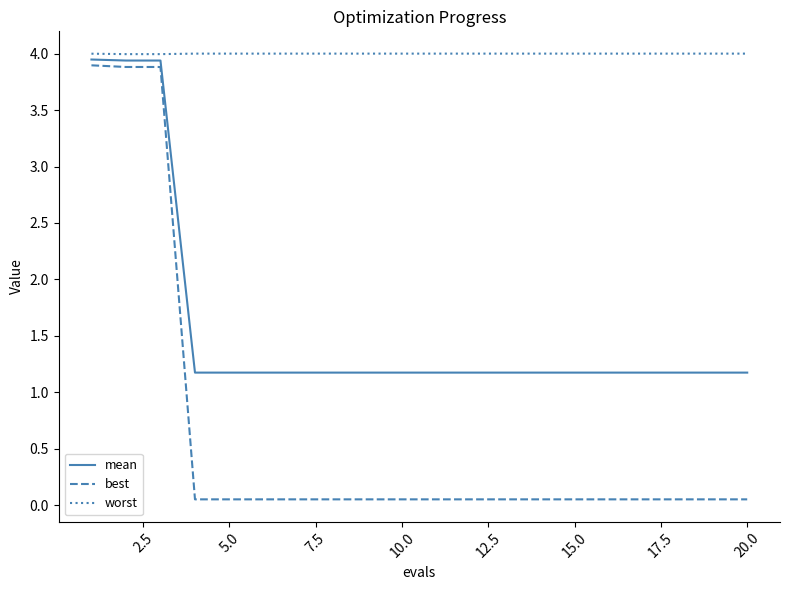

What is the greatest value displayed?

4.0